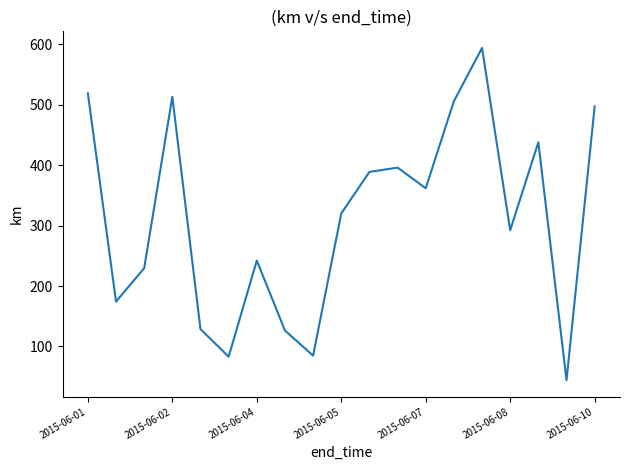

What is the difference between the maximum and minimum values?

549.6